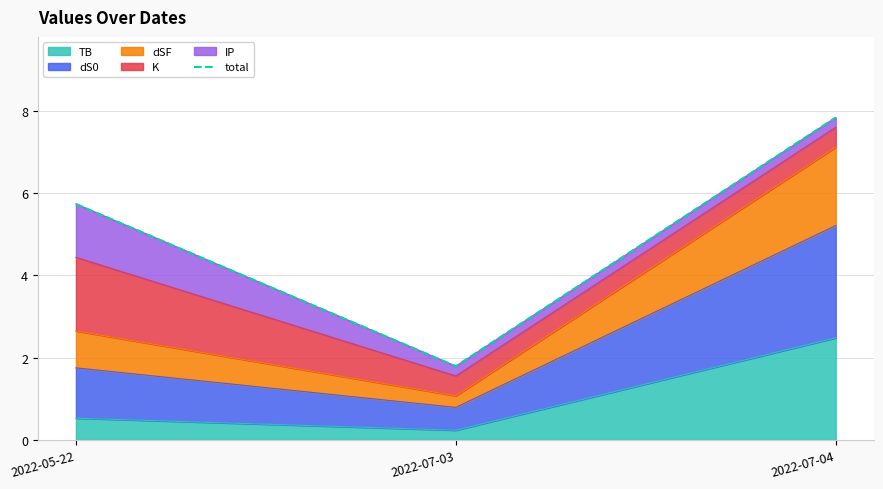

What is the label of the 2nd point from the right?

2022-07-03